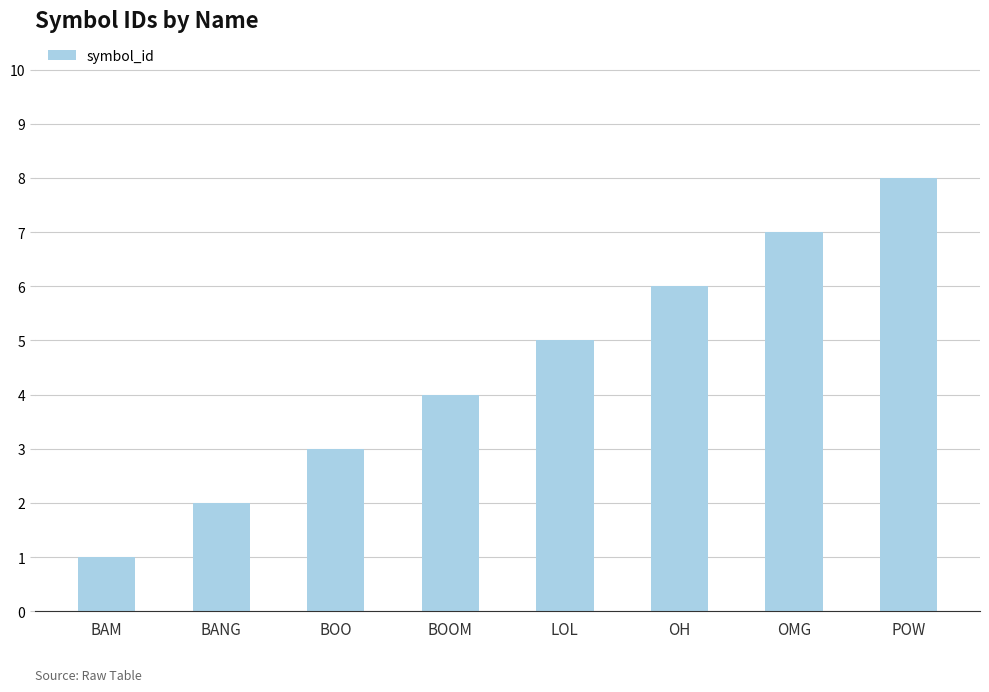

What is the approximate value at BAM?

1